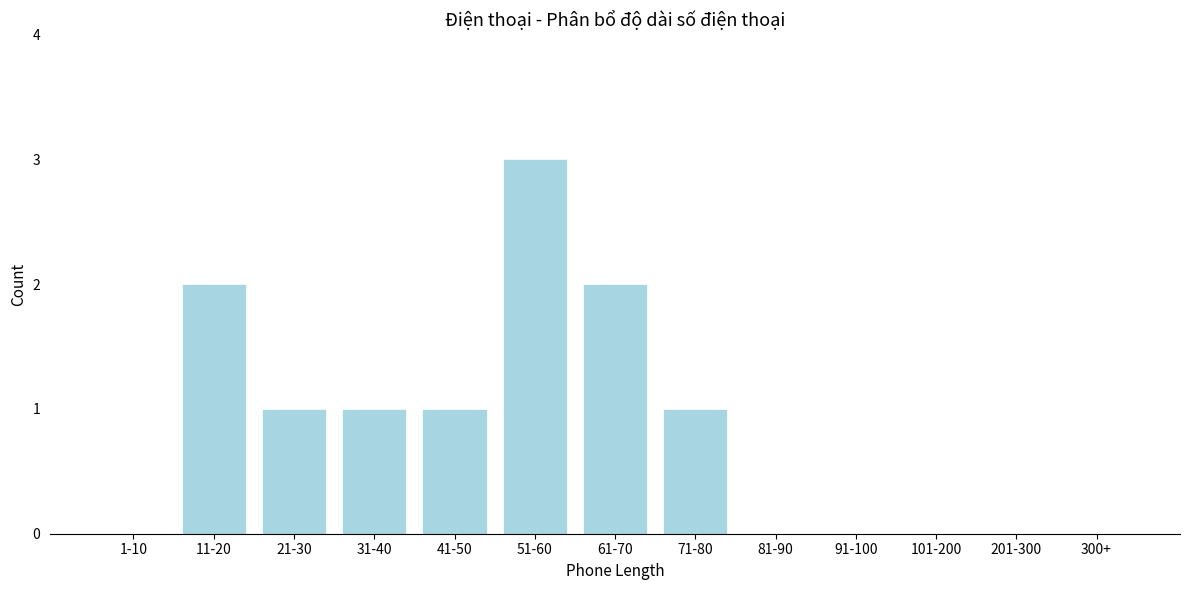

Reading right to left, list all the values displayed in this chart.

300+=0	201-300=0	101-200=0	91-100=0	81-90=0	71-80=1	61-70=2	51-60=3	41-50=1	31-40=1	21-30=1	11-20=2	1-10=0